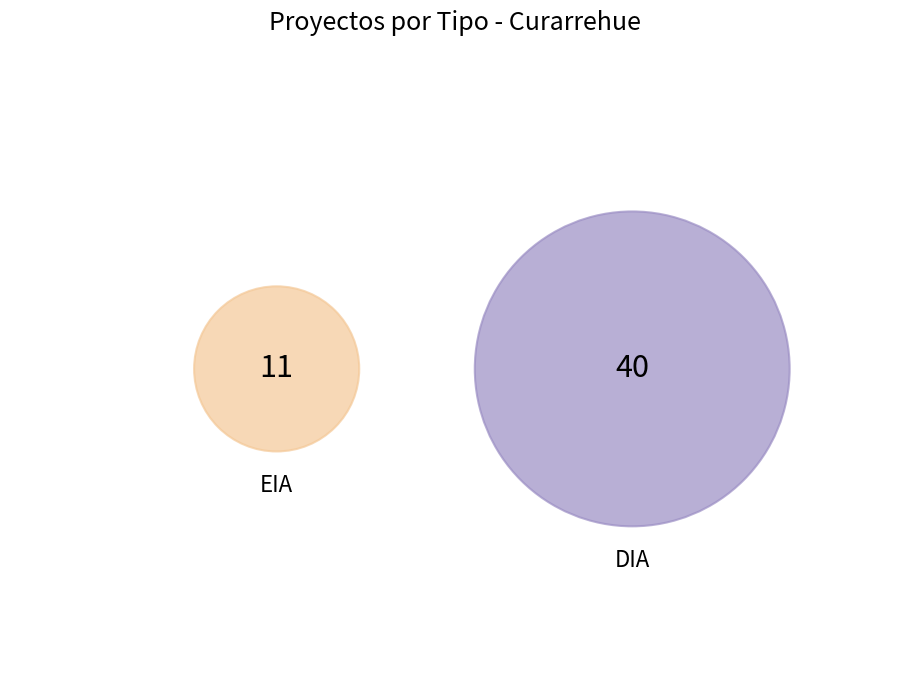

How much of the chart is everything except DIA?

21.6%